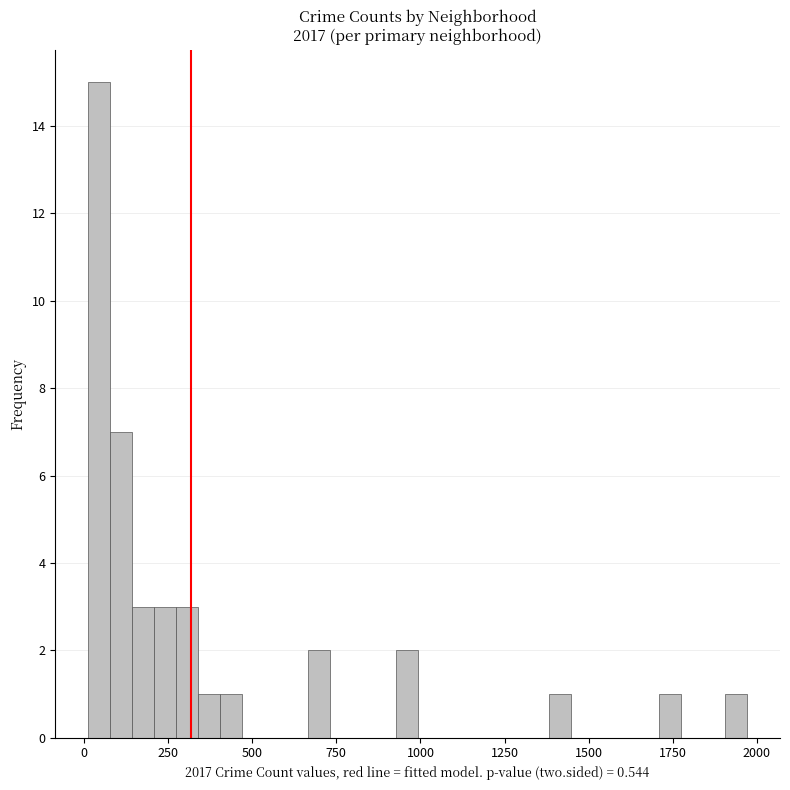

Read against the x-axis, roughly where is the centre of the tallest bar?

50